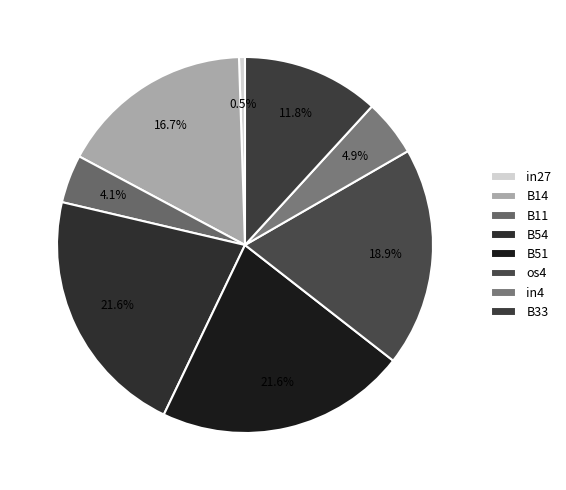

Does B54 account for over 50% of the chart?

No